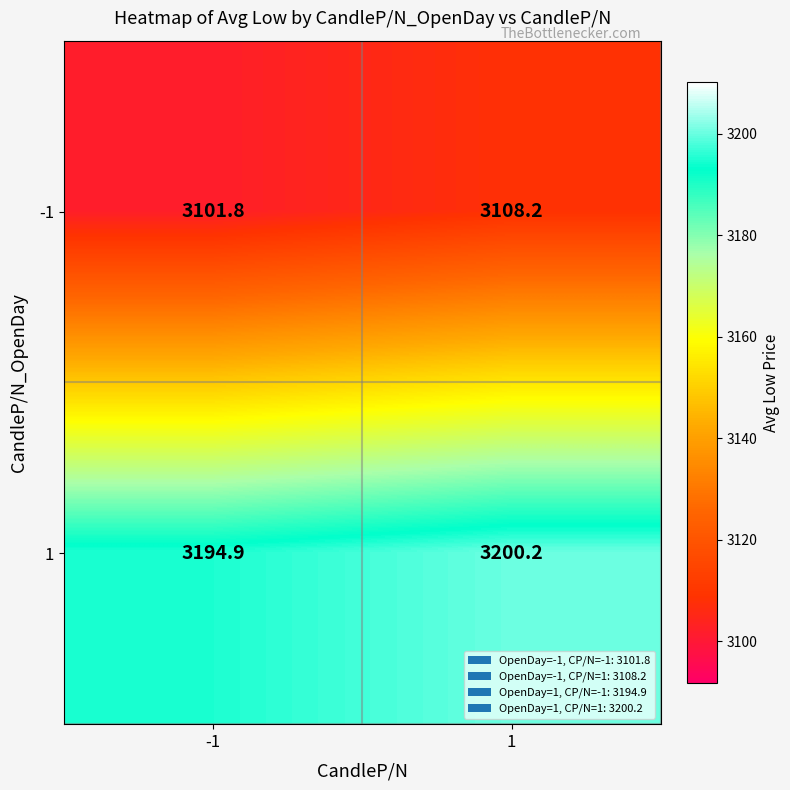

List the series in order of their overall mean, highest first.

1, -1